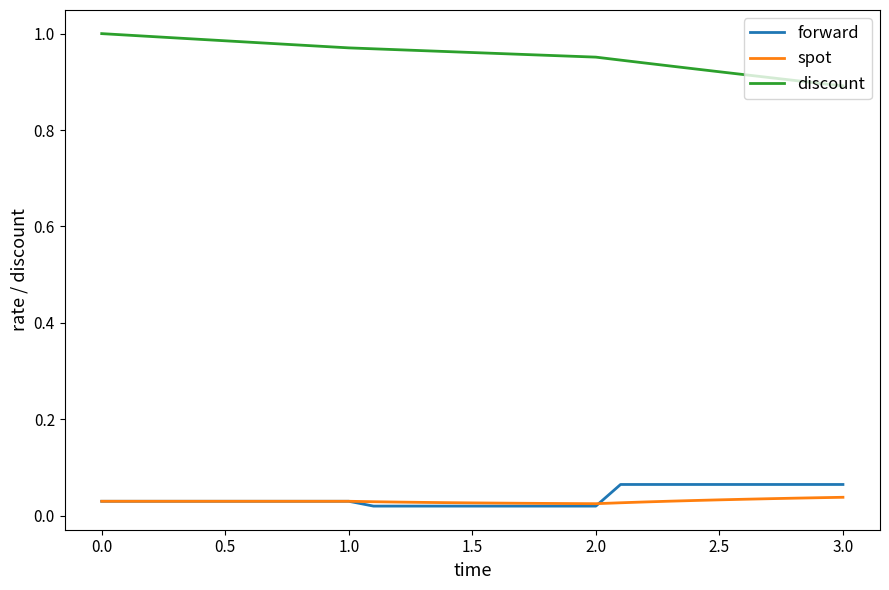

Count the number of data series in this chart.

3